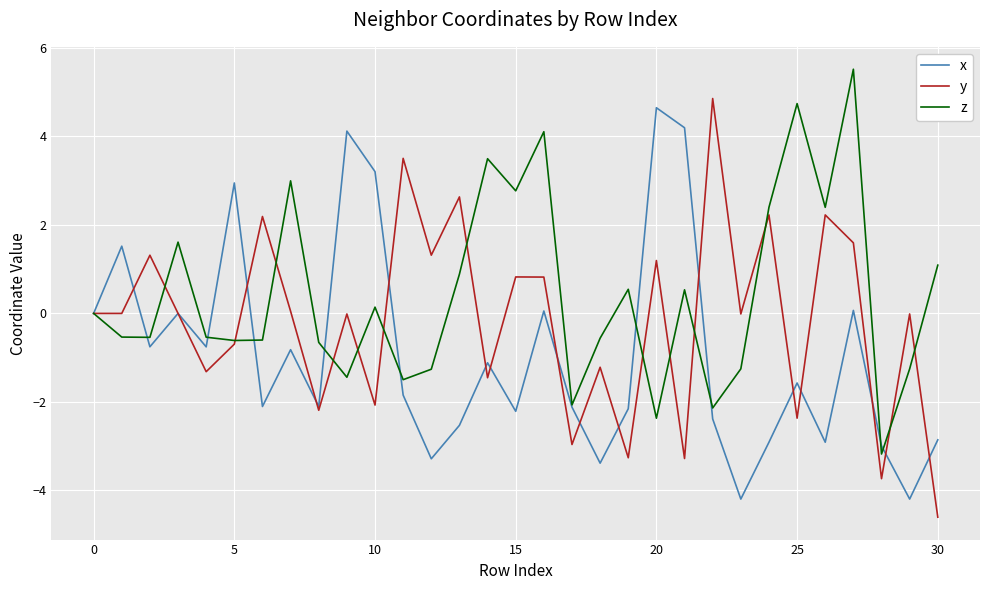

List the series in order of their overall mean, highest first.

z, y, x